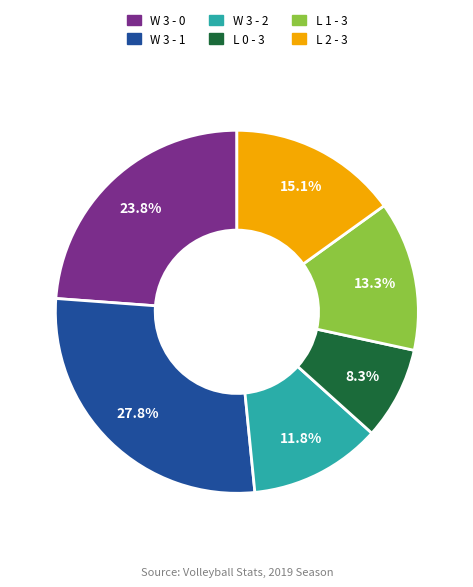

What percentage is the W 3 - 1 slice, to the nearest percent?

28%